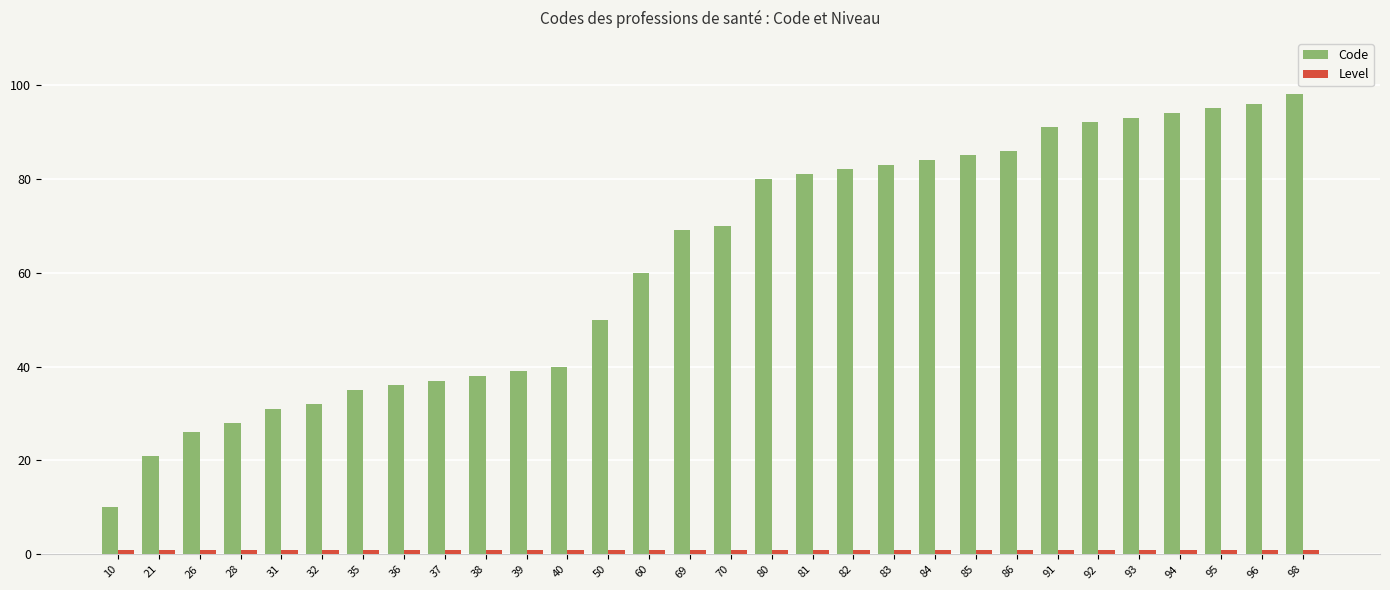

How many bars are there in each group?

2